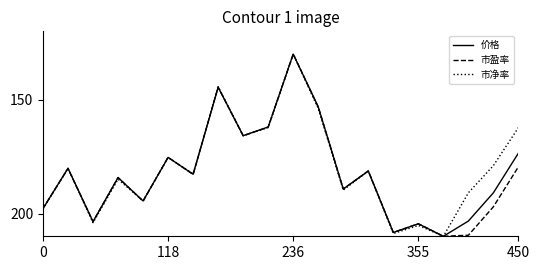

What is the maximum value shown in the chart?

210.0